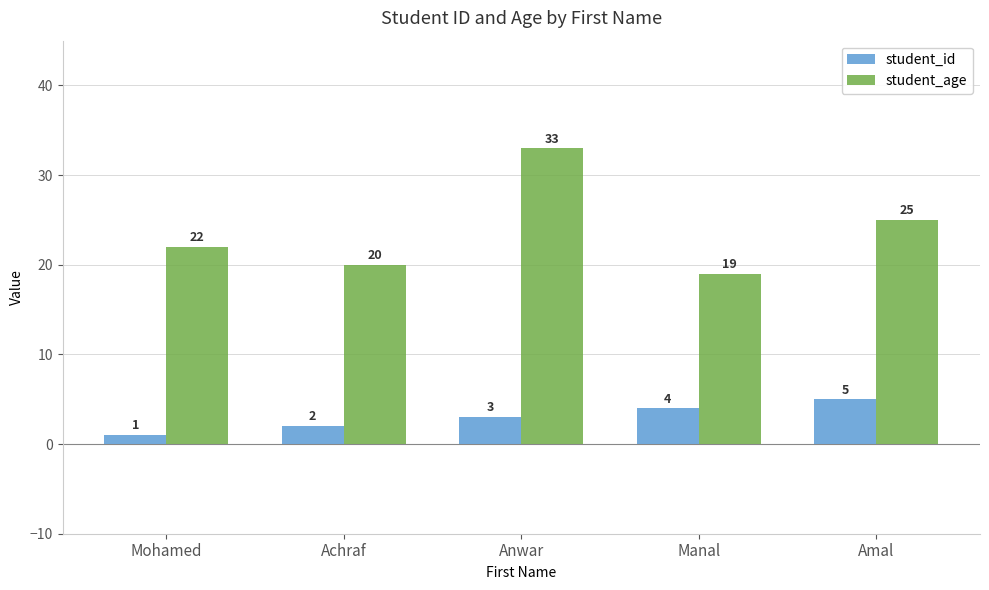

What position from the right is Manal?

2